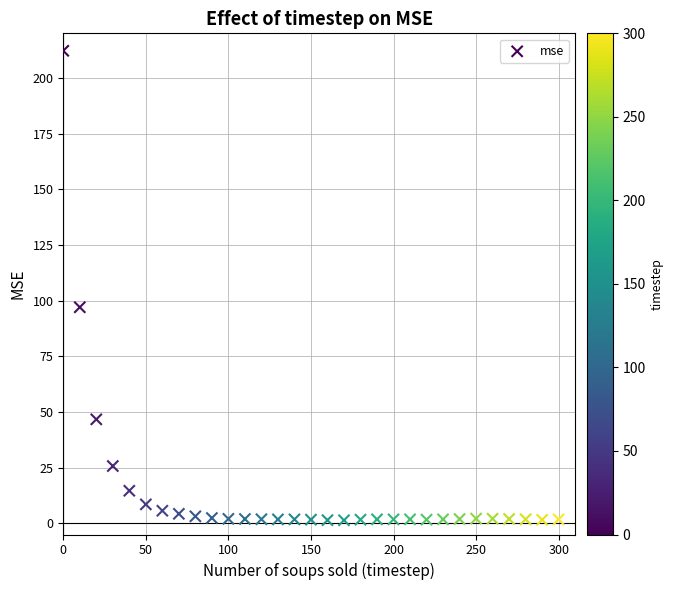

What is the range of X values (max minus min)?

300.0